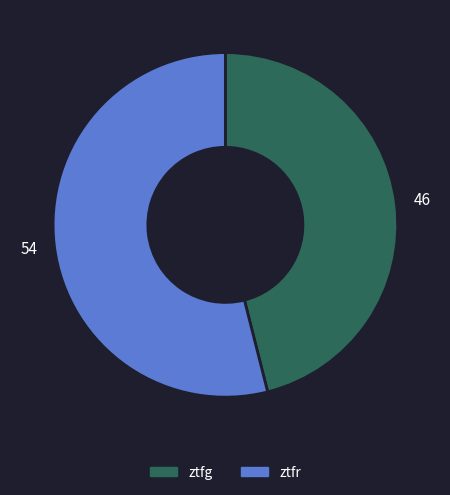

Is it true that ztfg is 60% of the pie?

False